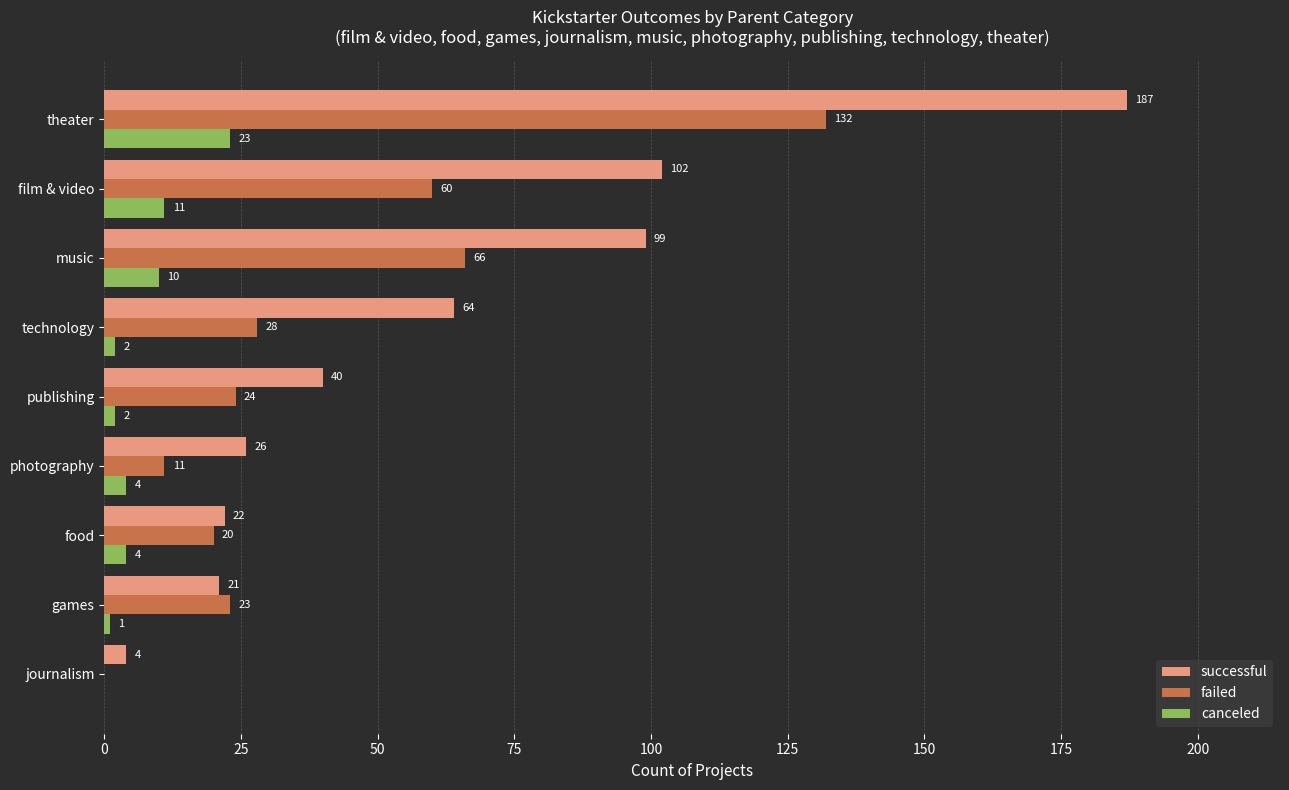

What is the sum of all failed values?

364